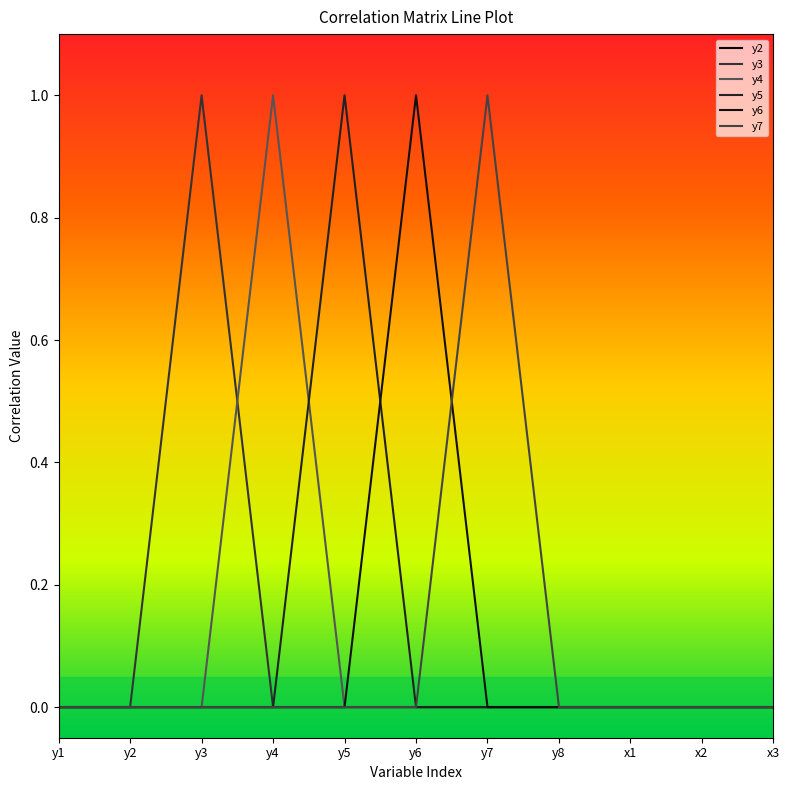

Reading left to right, extract all data points from this chart.

y2: 0	0	0	0	0	0	0	0	0	0	0
y3: 0	0	1	0	0	0	0	0	0	0	0
y4: 0	0	0	1	0	0	0	0	0	0	0
y5: 0	0	0	0	1	0	0	0	0	0	0
y6: 0	0	0	0	0	1	0	0	0	0	0
y7: 0	0	0	0	0	0	1	0	0	0	0